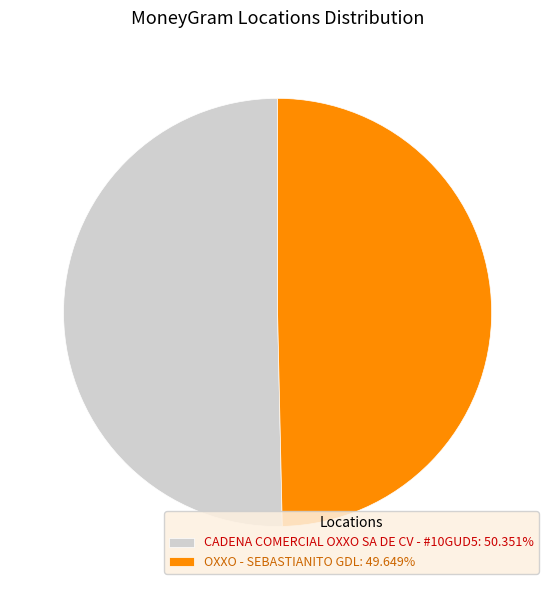

Count the number of slices in the pie.

2